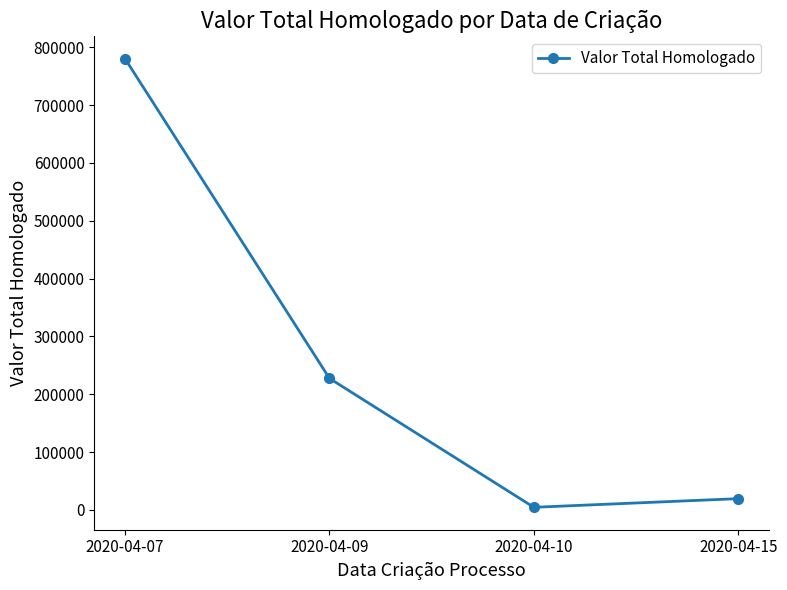

Reading right to left, extract all data points from this chart.

2020-04-15=19598.0	2020-04-10=4637.0	2020-04-09=227520.0	2020-04-07=780098.1